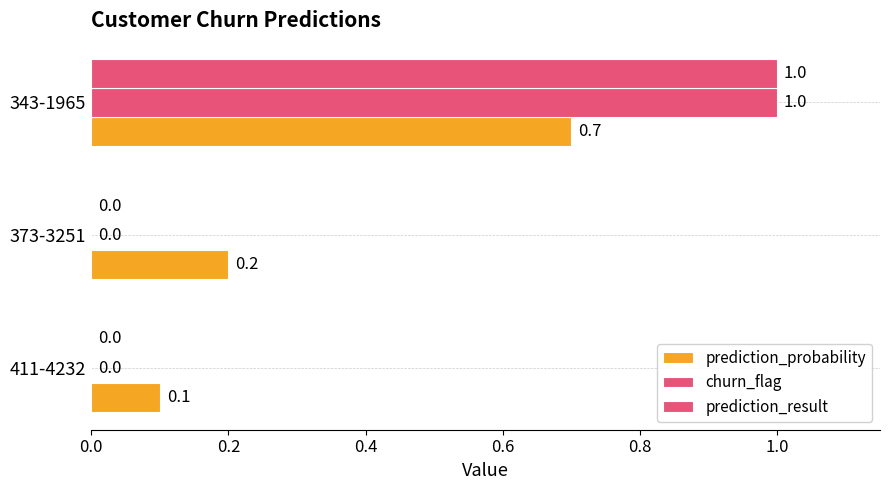

How many values in churn_flag are above zero?

1